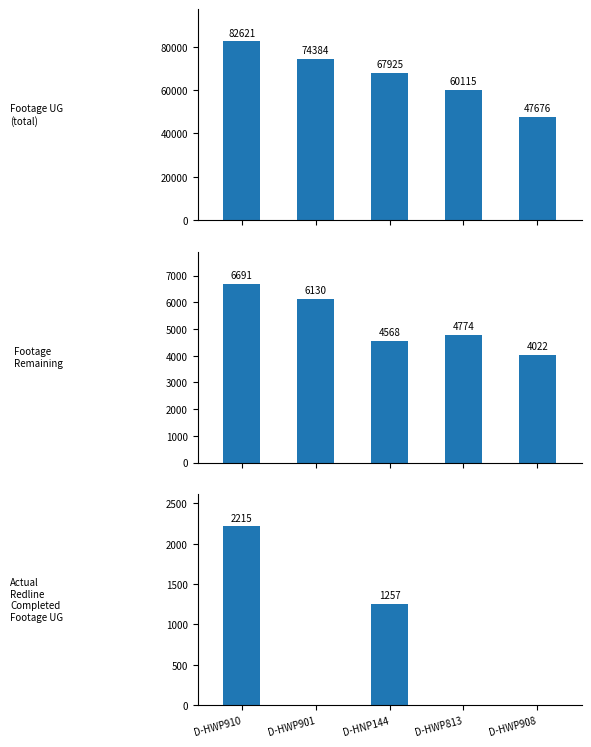

Where is Actual Redline Completed Footage UG nearest to the value 1107?

D-HNP144